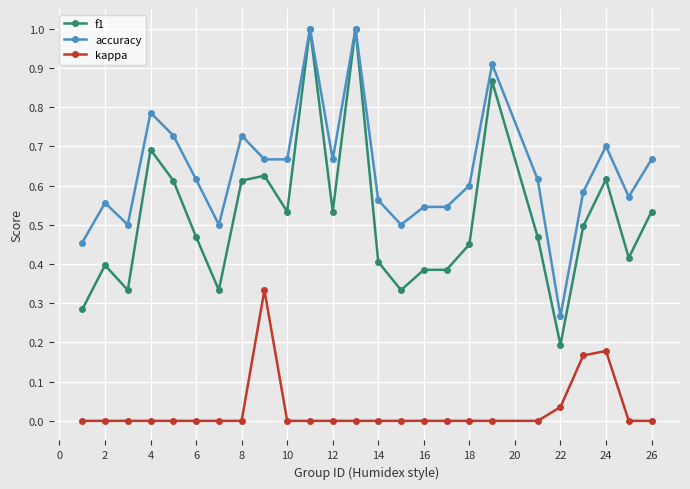

Is this an area chart (filled region under the line)?

No